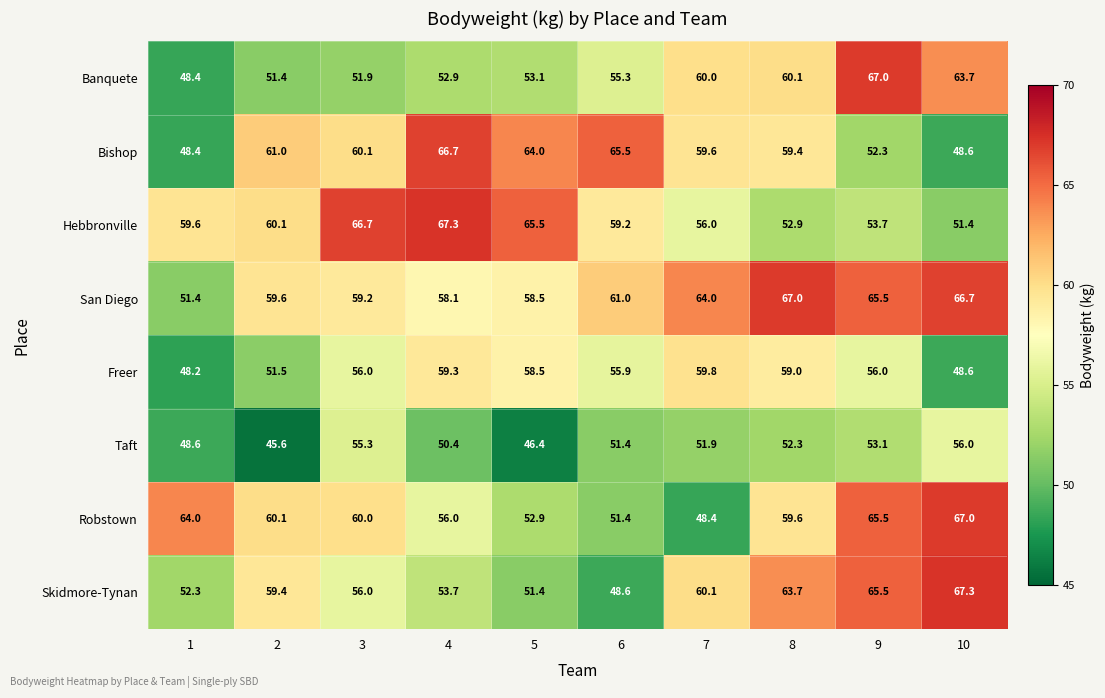

Rank the categories by San Diego value from highest to lowest.

8, 10, 9, 7, 6, 2, 3, 5, 4, 1